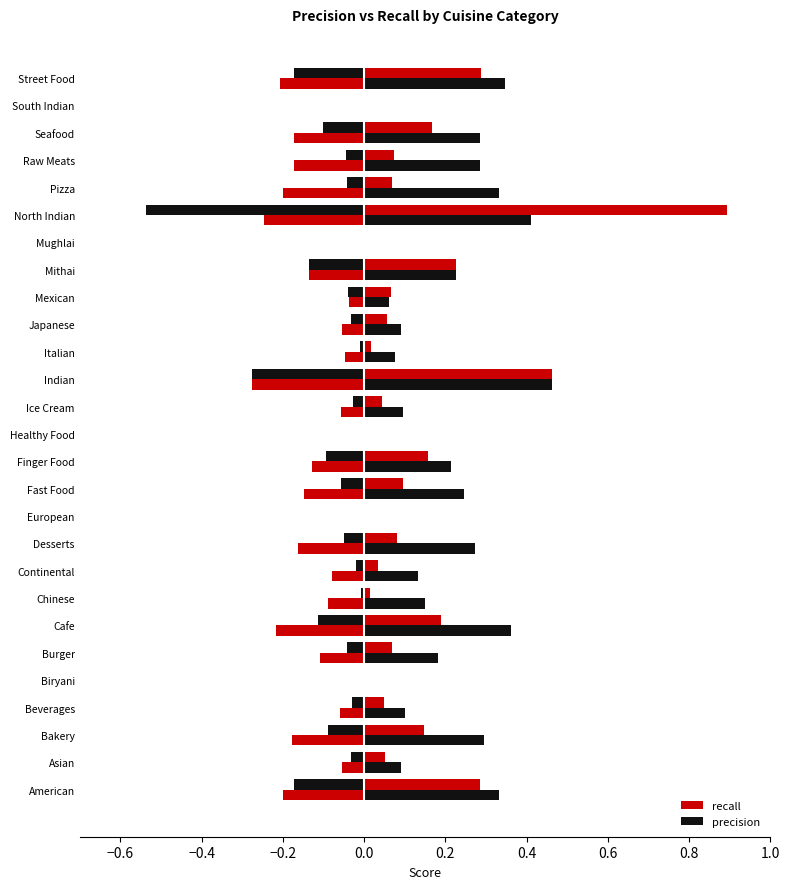

At how many categories does at least one series exceed 0?

22